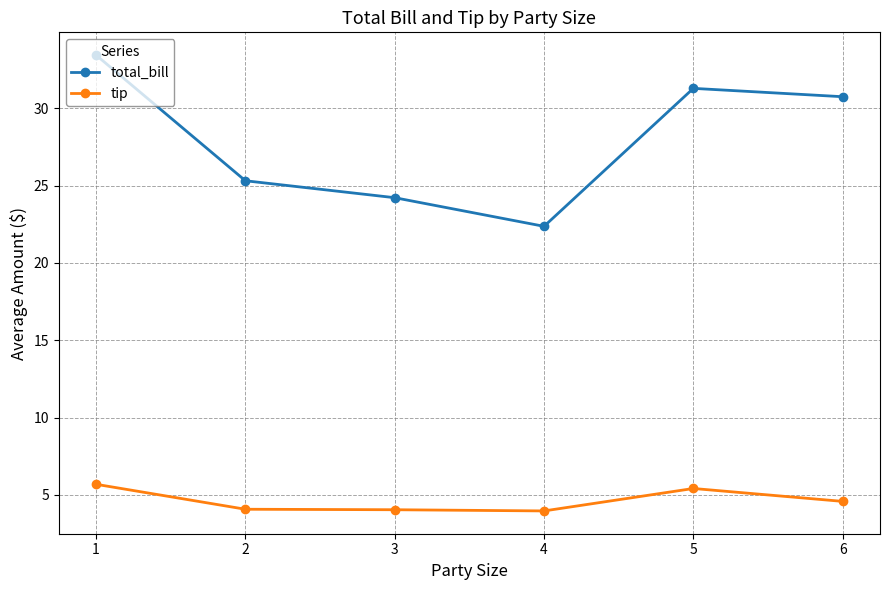

Rank the series by their average value, from highest to lowest.

total_bill, tip